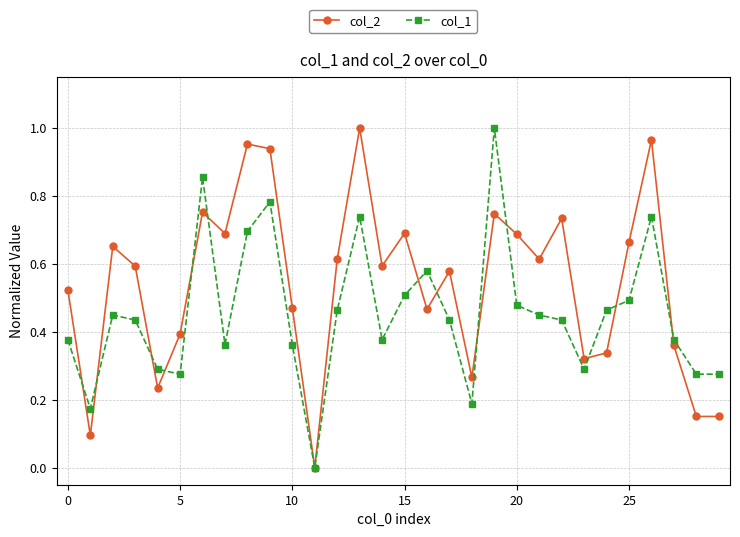

List the series in order of their overall mean, highest first.

col_2, col_1